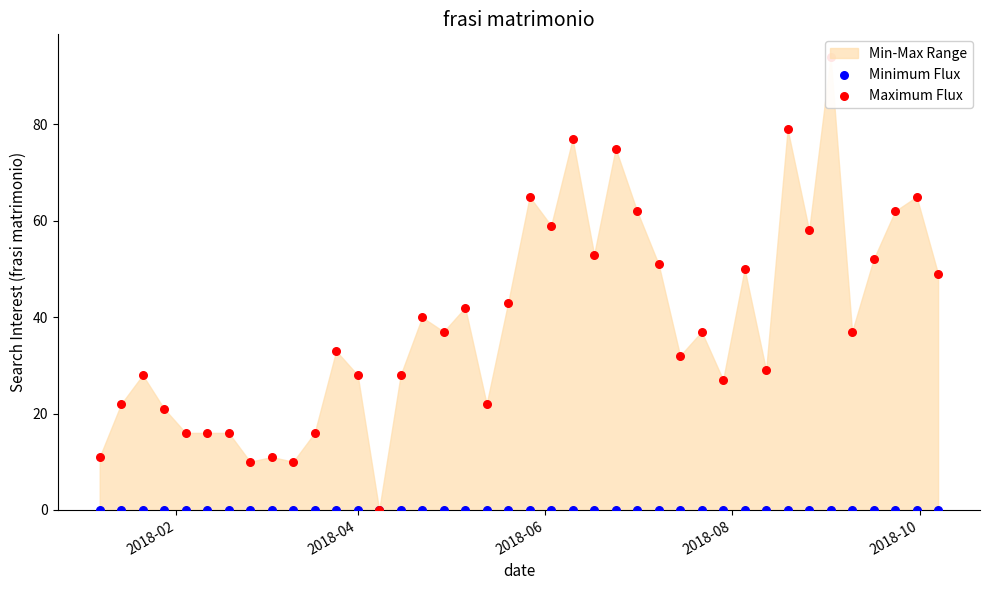

Which series has the largest total across all categories?

Maximum Flux